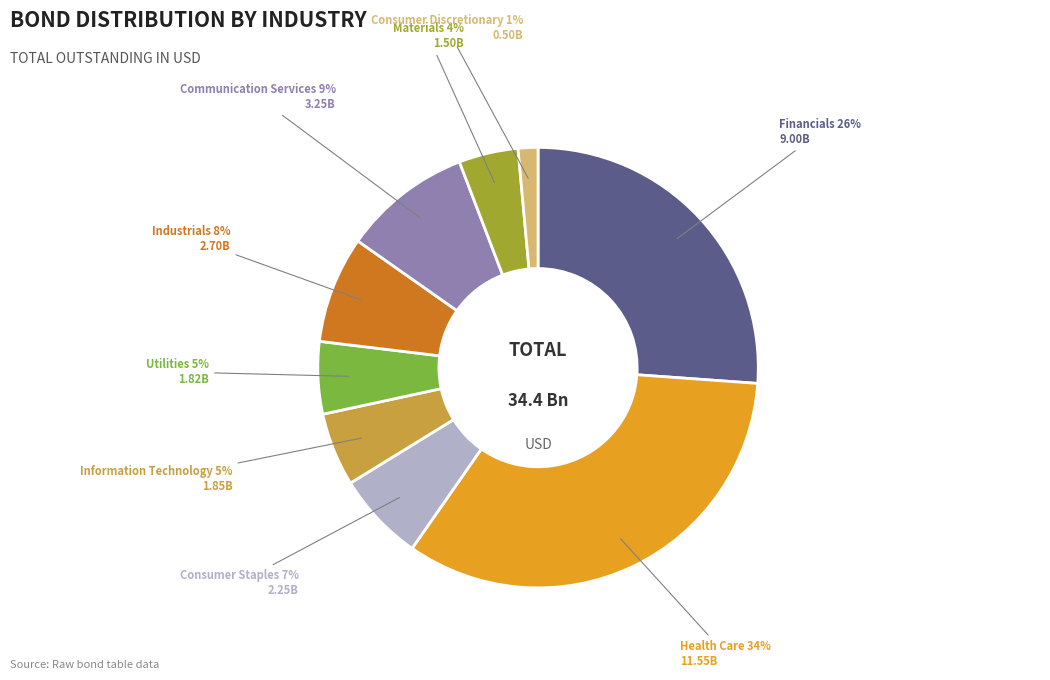

Is there a majority slice in this chart?

No